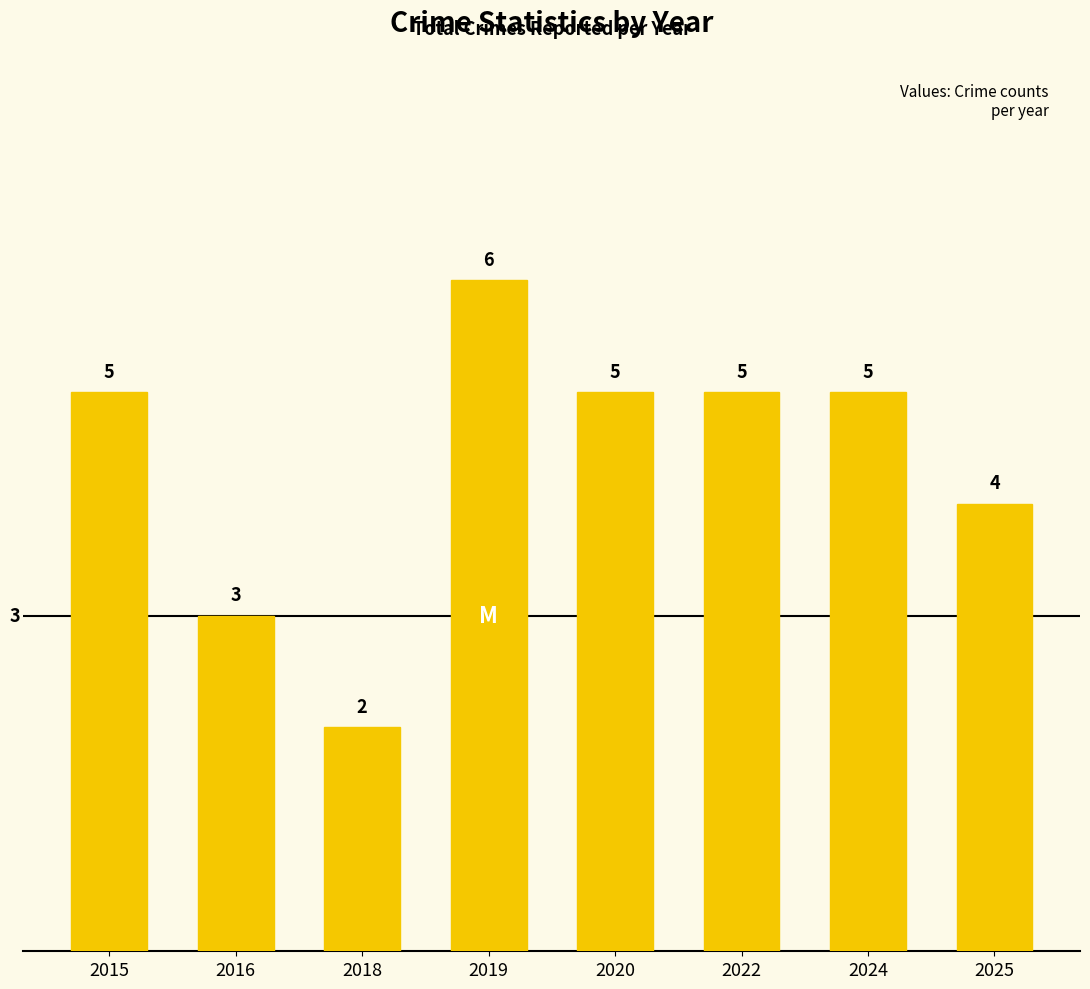

What is the difference between the maximum and minimum values?

4